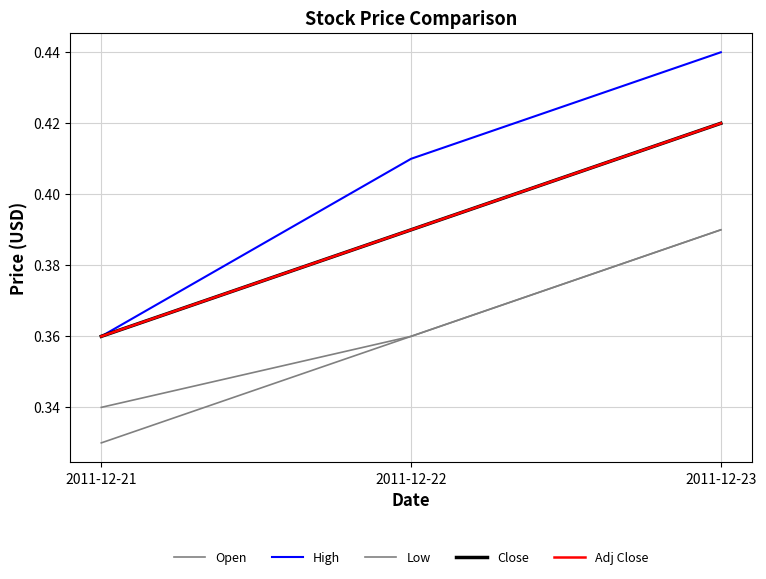

Reading right to left, extract all data points from this chart.

Open: 2011-12-23=0.4	2011-12-22=0.4	2011-12-21=0.3
High: 2011-12-23=0.4	2011-12-22=0.4	2011-12-21=0.4
Low: 2011-12-23=0.4	2011-12-22=0.4	2011-12-21=0.3
Close: 2011-12-23=0.4	2011-12-22=0.4	2011-12-21=0.4
Adj Close: 2011-12-23=0.4	2011-12-22=0.4	2011-12-21=0.4